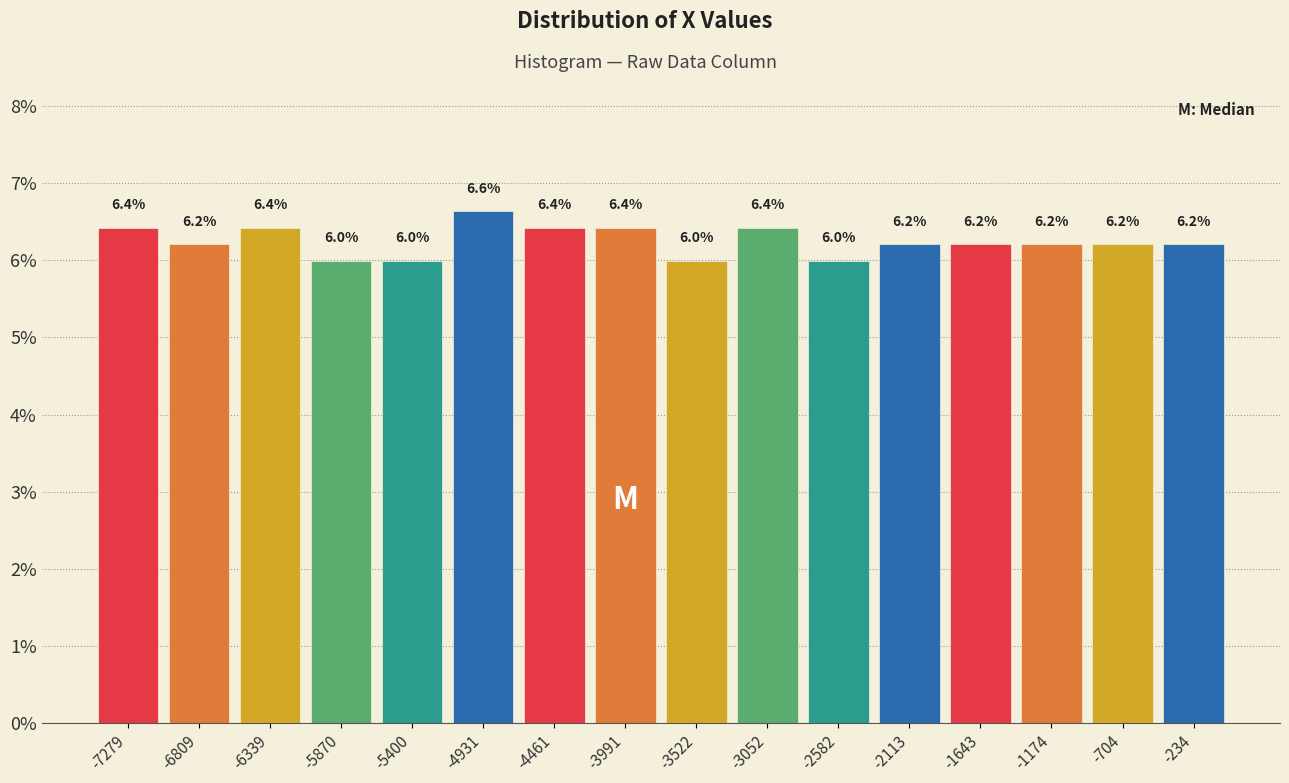

Which range on the x-axis has the tallest bar?

-5150 to -4700